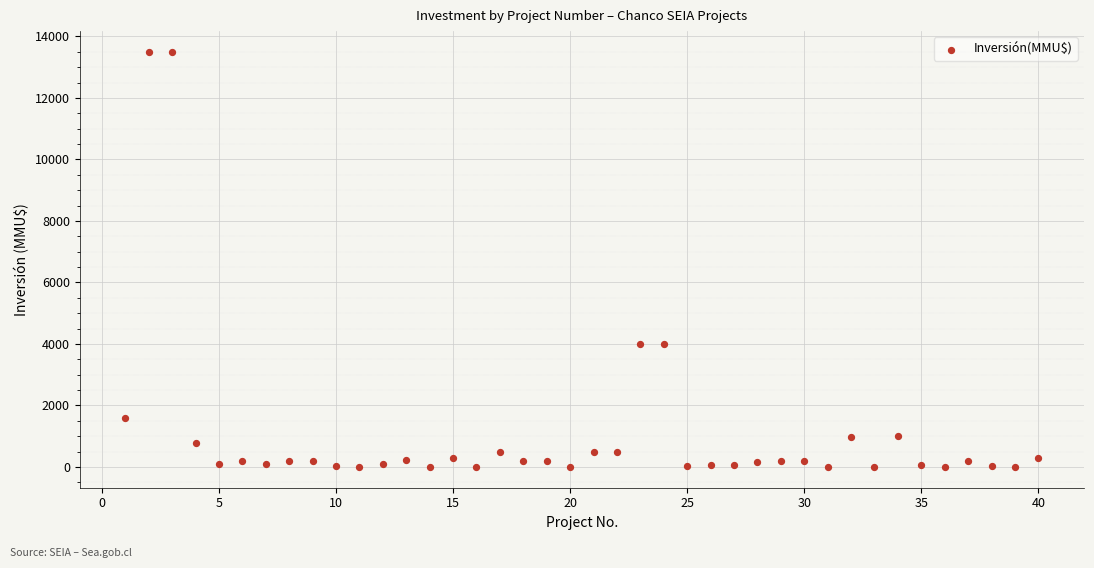

What is the range of Y values (max minus min)?

13500